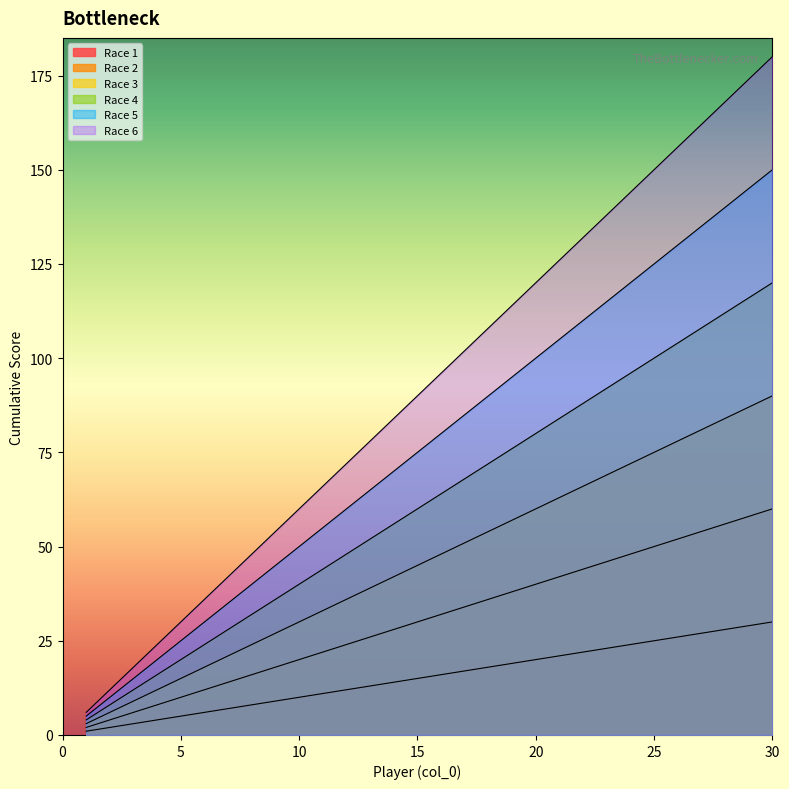

What is the sum of all Race 6 values?

2790